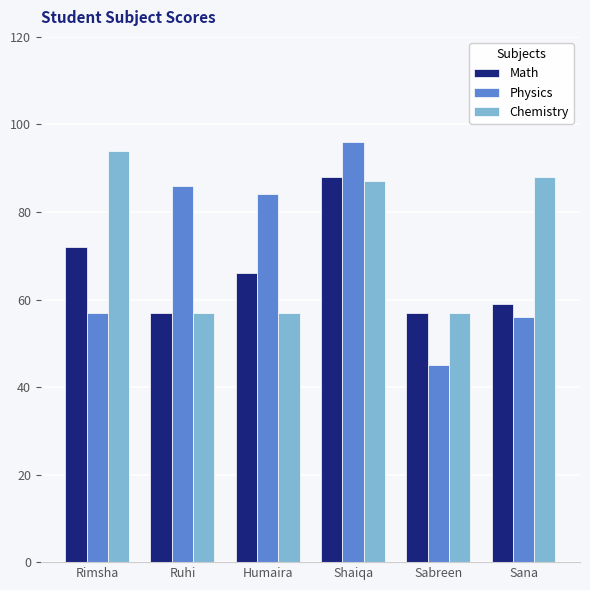

How many groups of bars are there?

6